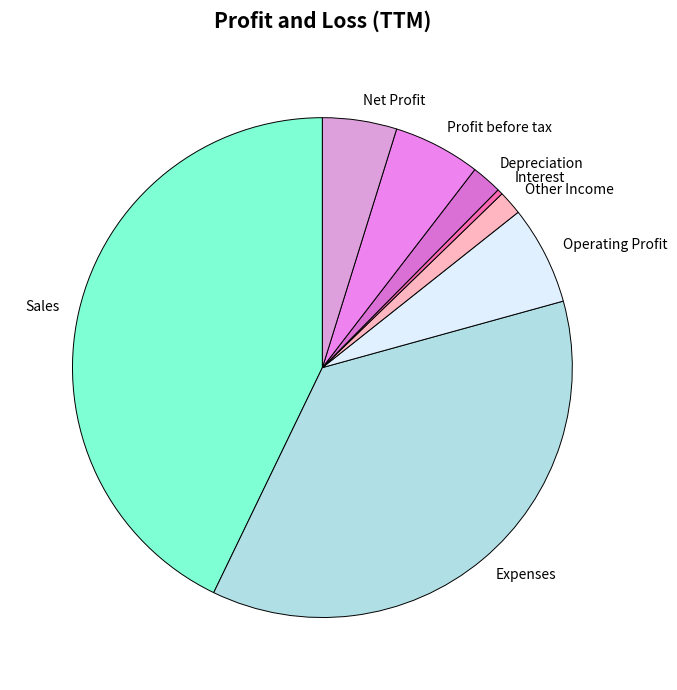

Does any single category account for the majority?

No